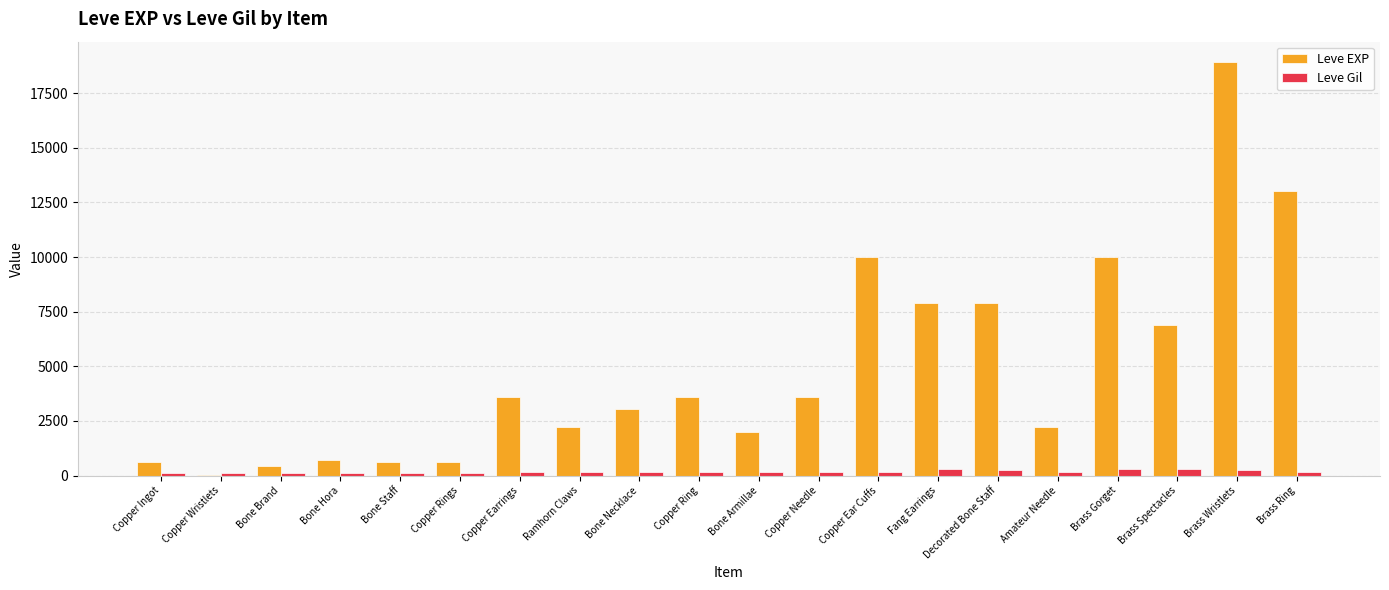

What is the maximum value shown in the chart?

18910